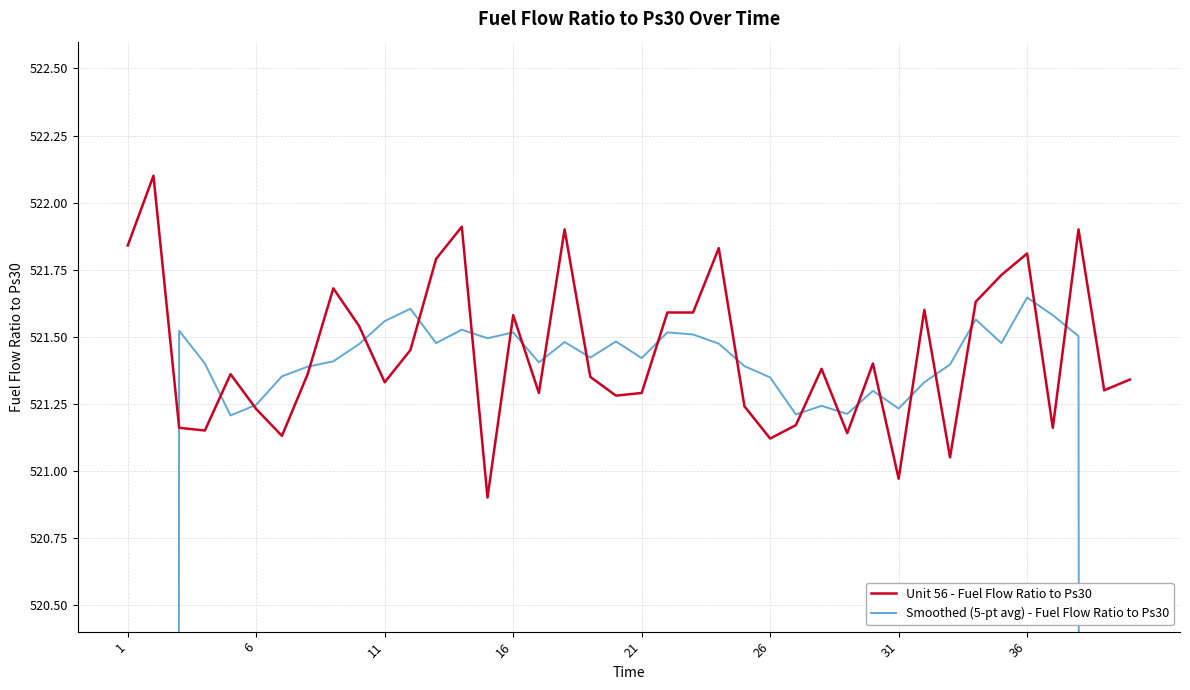

How many lines are shown in the chart?

2